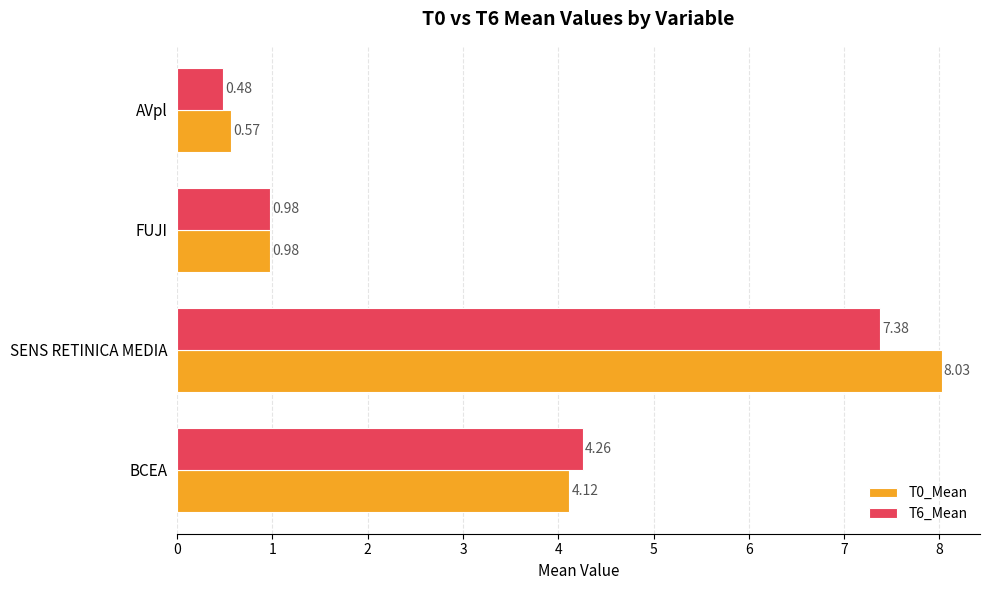

At which label does T6_Mean reach its peak?

SENS RETINICA MEDIA